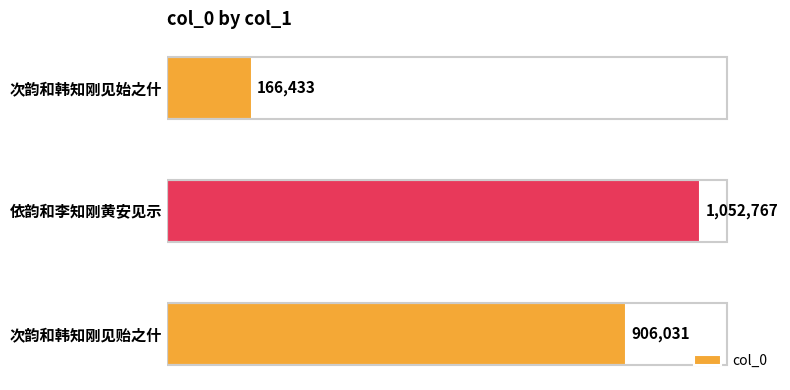

What is the sum of all values?

2125231